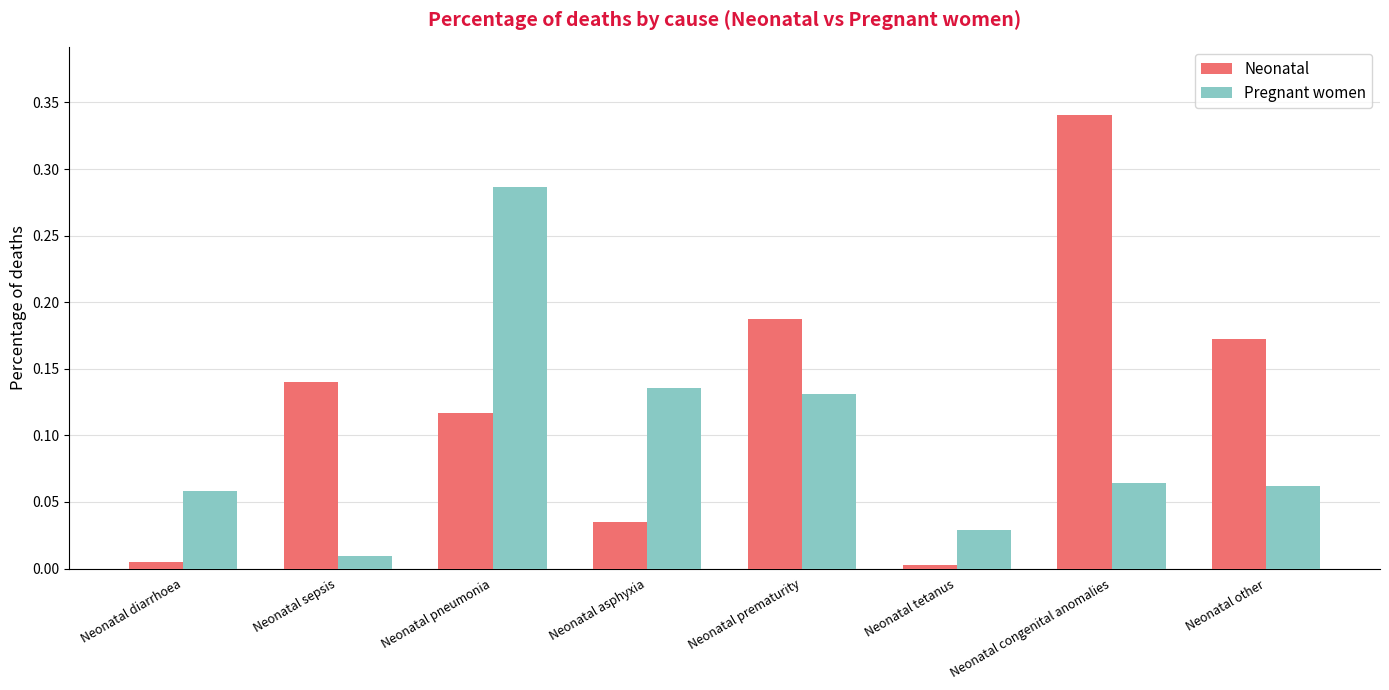

How many groups of bars are there?

8